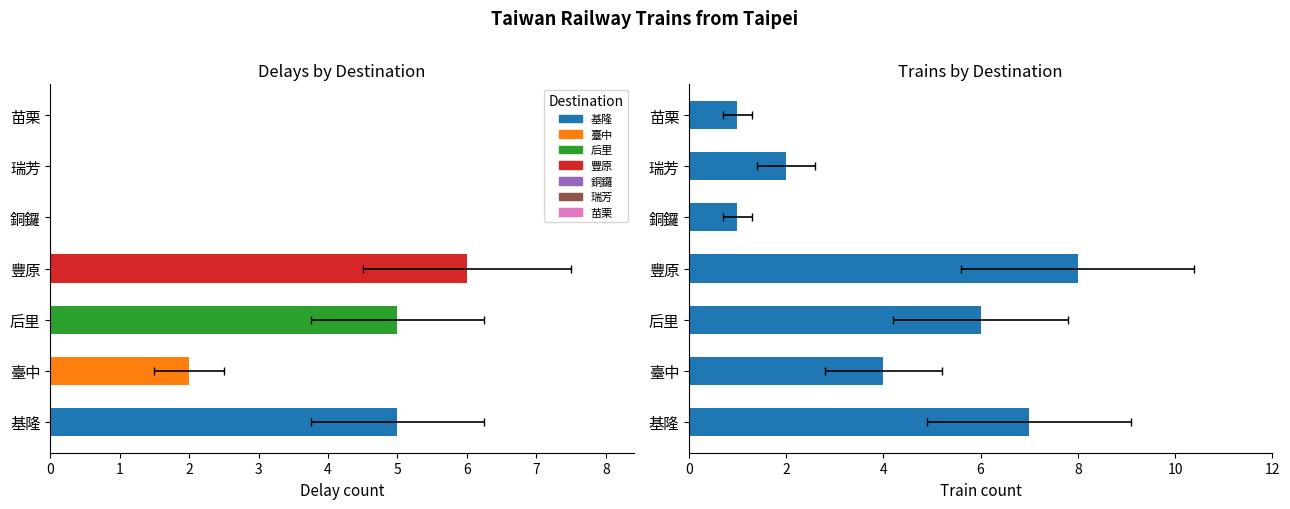

Which series has the largest range (max minus min)?

Train count